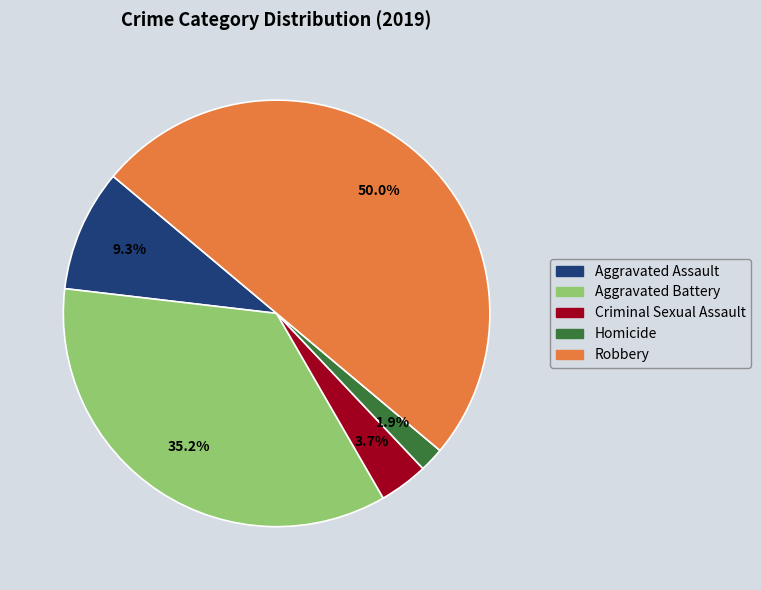

What is the smallest slice in the pie chart?

Homicide